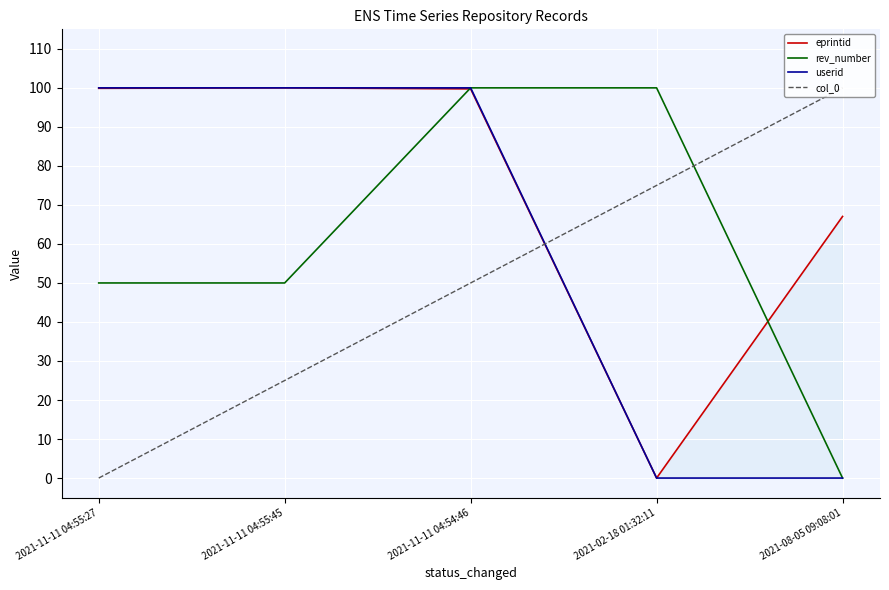

Count the number of data series in this chart.

4